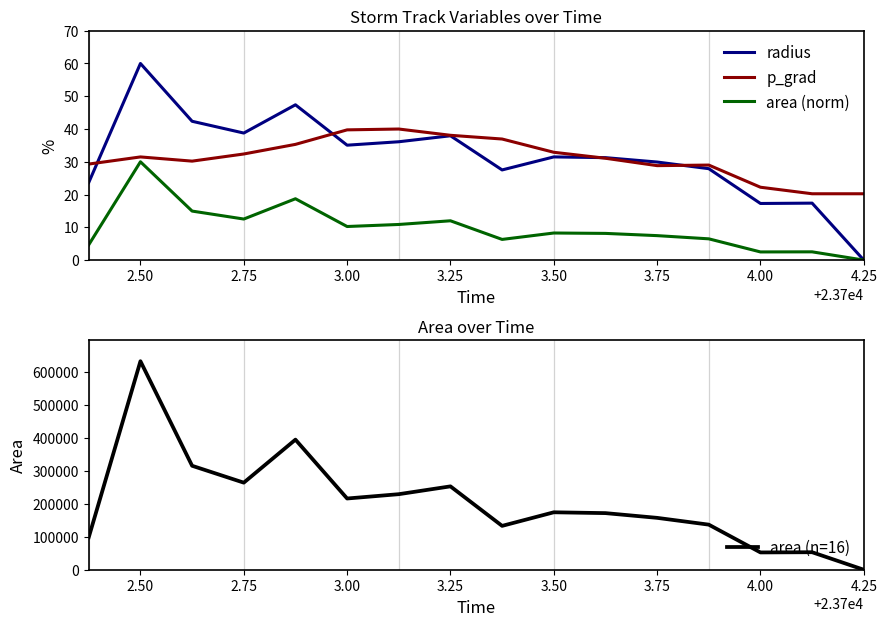

At how many categories does at least one series exceed 507128?

1